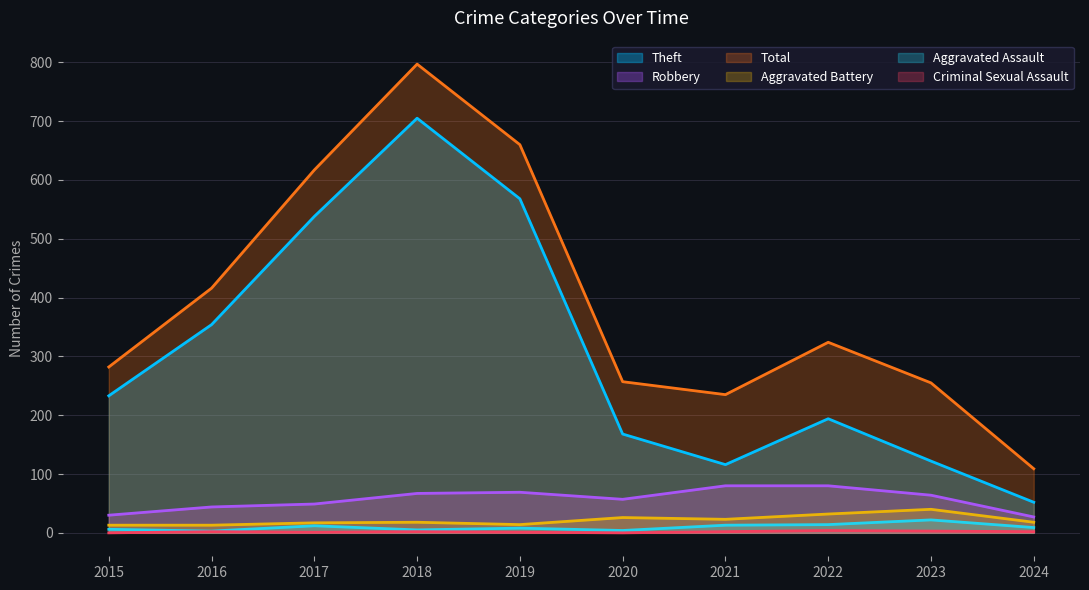

At which category is the sum across all series the highest?

2018